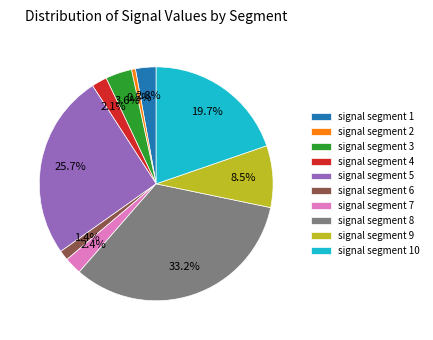

Does signal segment 2 represent more than half of the total?

No